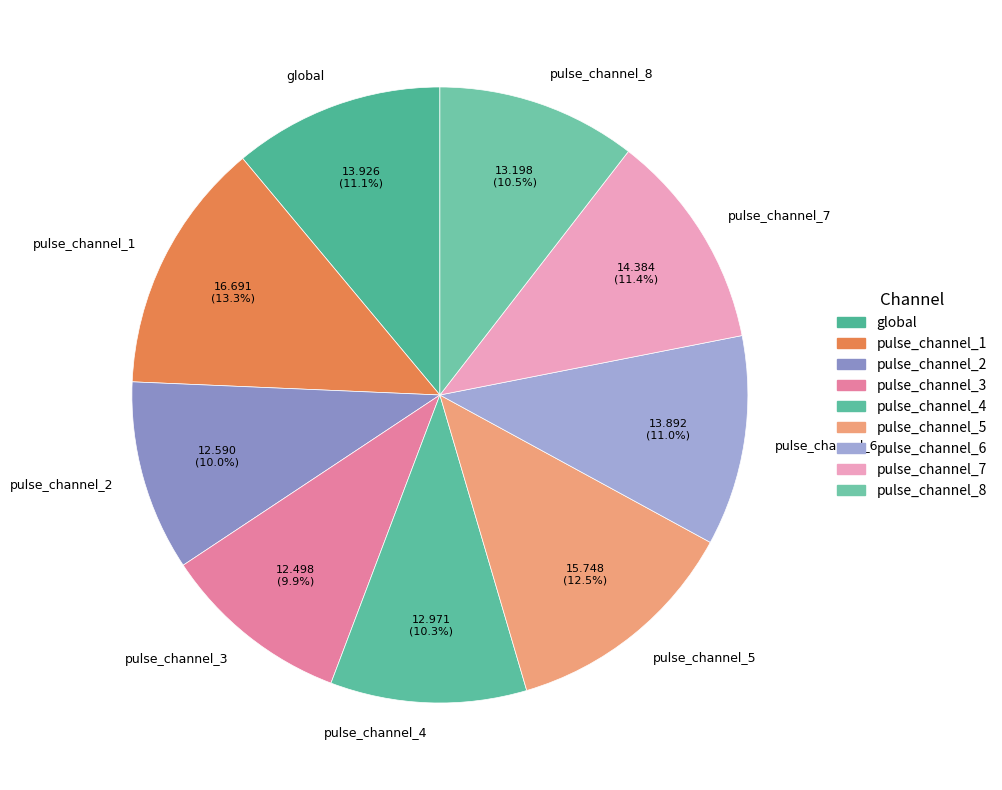

The pulse_channel_6 slice represents 19% of the pie. True or false?

False